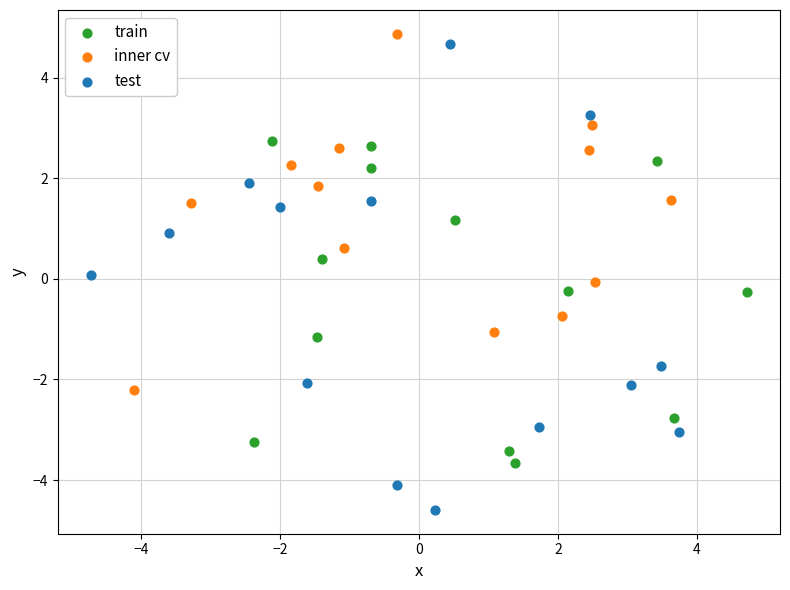

Which series contains the lowest Y value?

test